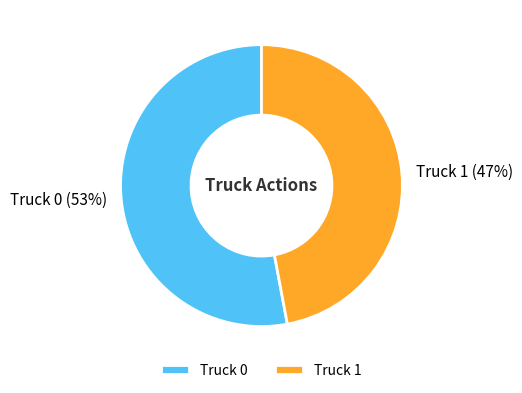

To the nearest percent, what portion does Truck 1 represent?

47%